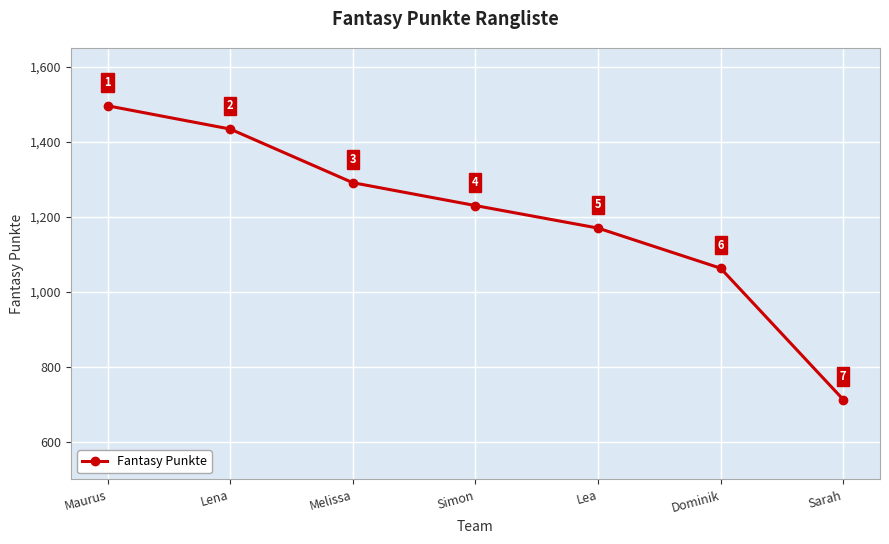

What is the sum of the values at Lena and Sarah?

2147